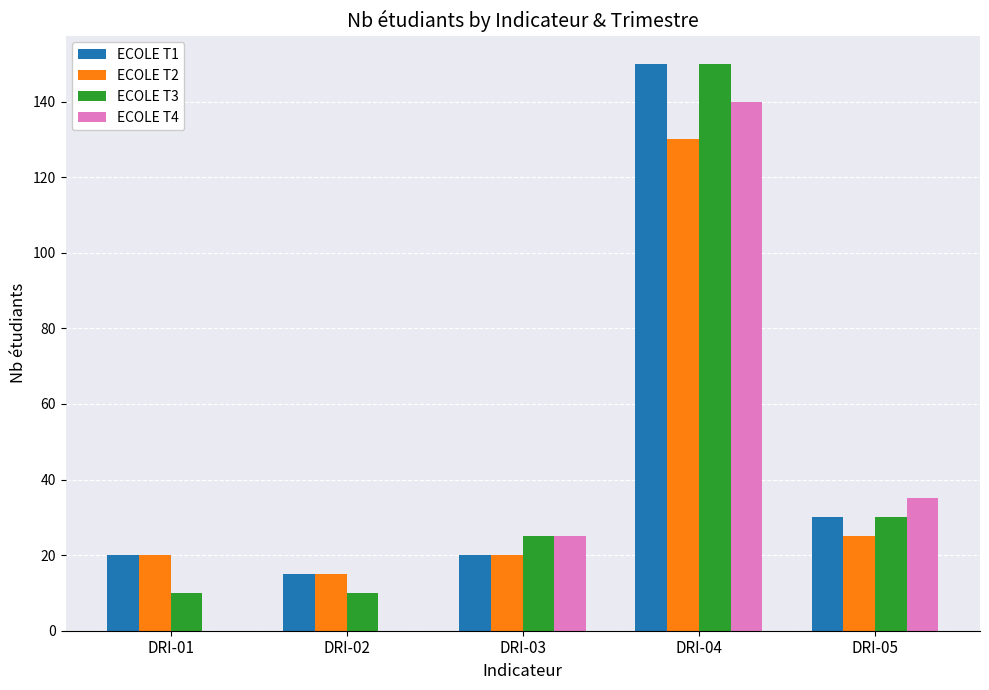

How many groups of bars are there?

5